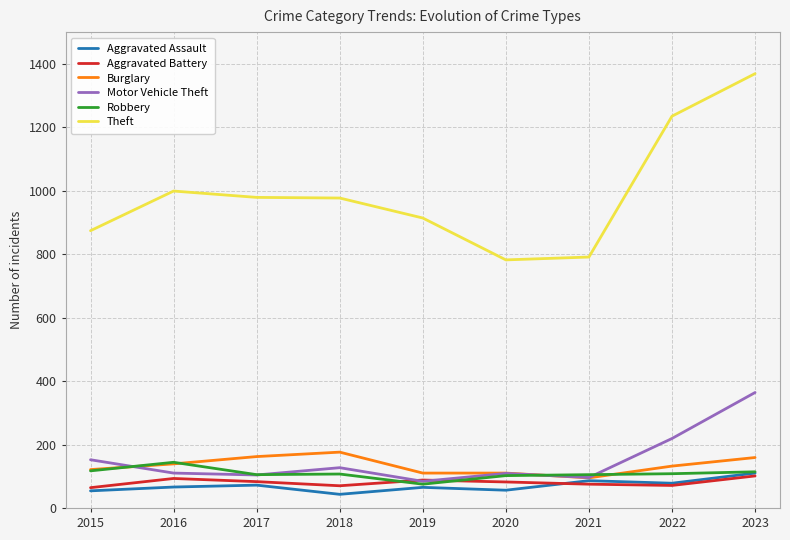

What is the greatest value displayed?

1369